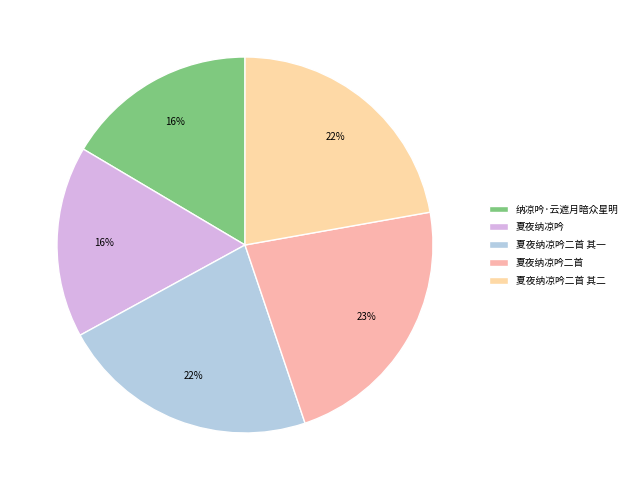

Rank the categories by value from lowest to highest.

纳凉吟·云遮月暗众星明, 夏夜纳凉吟, 夏夜纳凉吟二首 其一, 夏夜纳凉吟二首 其二, 夏夜纳凉吟二首